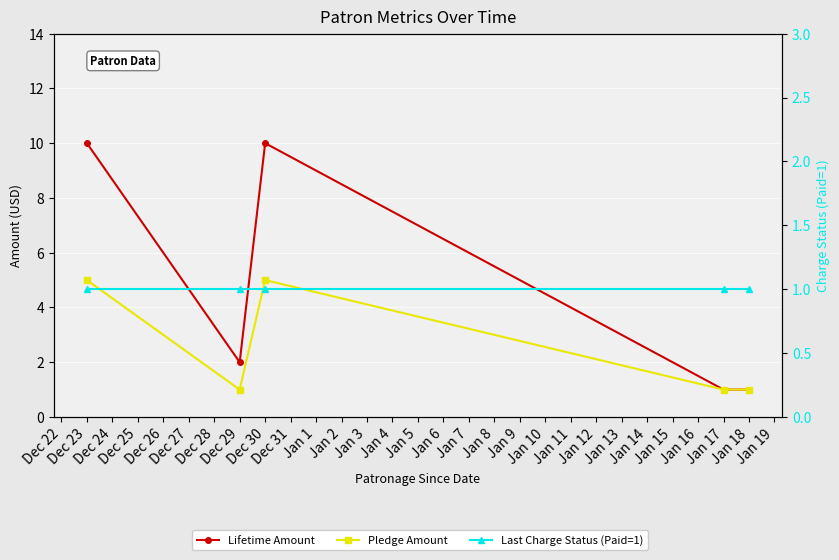

What is the minimum value for Lifetime Amount?

1